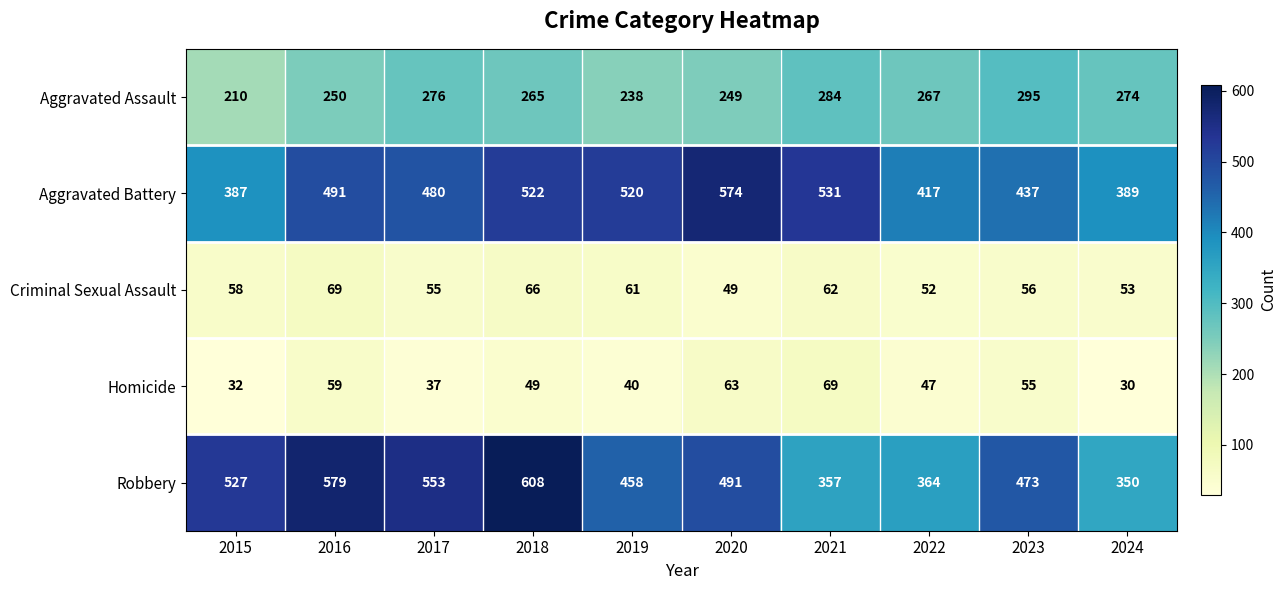

Between 2017 and 2020, which series saw the biggest shift?

Aggravated Battery